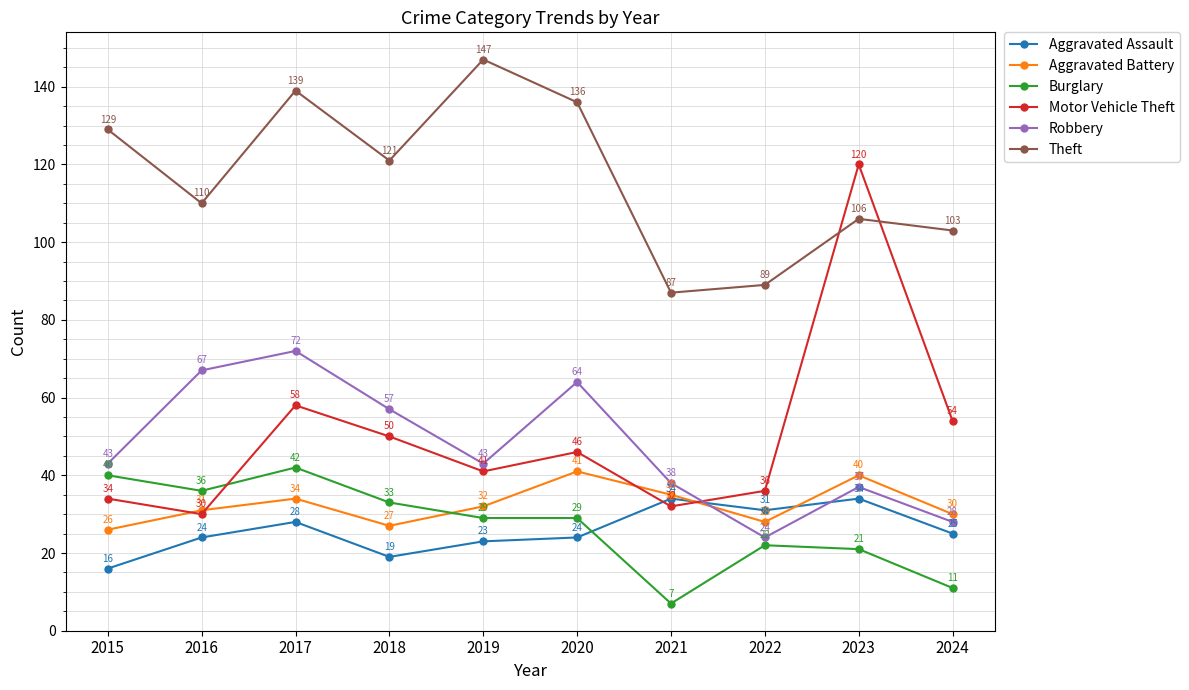

Reading right to left, list all the values displayed in this chart.

Aggravated Assault: 2024=25	2023=34	2022=31	2021=34	2020=24	2019=23	2018=19	2017=28	2016=24	2015=16
Aggravated Battery: 2024=30	2023=40	2022=28	2021=35	2020=41	2019=32	2018=27	2017=34	2016=31	2015=26
Burglary: 2024=11	2023=21	2022=22	2021=7	2020=29	2019=29	2018=33	2017=42	2016=36	2015=40
Motor Vehicle Theft: 2024=54	2023=120	2022=36	2021=32	2020=46	2019=41	2018=50	2017=58	2016=30	2015=34
Robbery: 2024=28	2023=37	2022=24	2021=38	2020=64	2019=43	2018=57	2017=72	2016=67	2015=43
Theft: 2024=103	2023=106	2022=89	2021=87	2020=136	2019=147	2018=121	2017=139	2016=110	2015=129